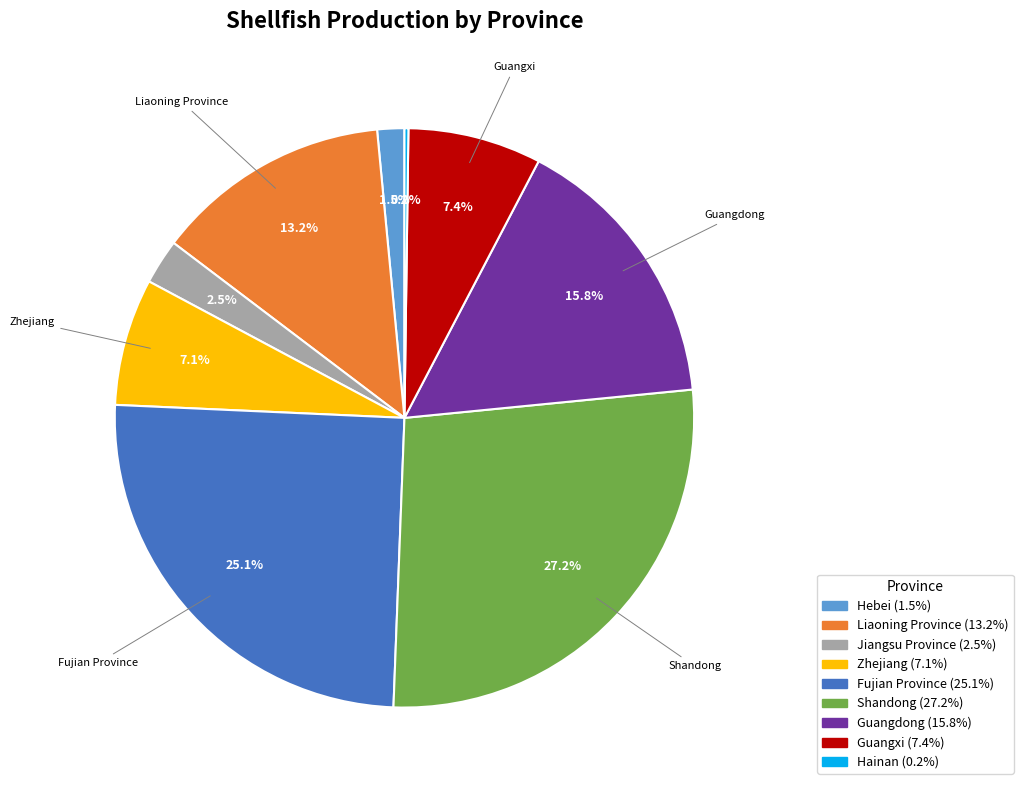

To the nearest percent, what is the difference between the Jiangsu Province and Liaoning Province slice percentages?

11%